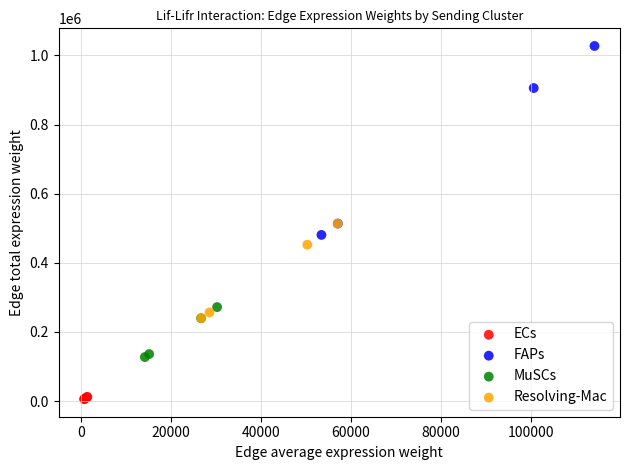

Which series has the largest Y range (max minus min)?

FAPs